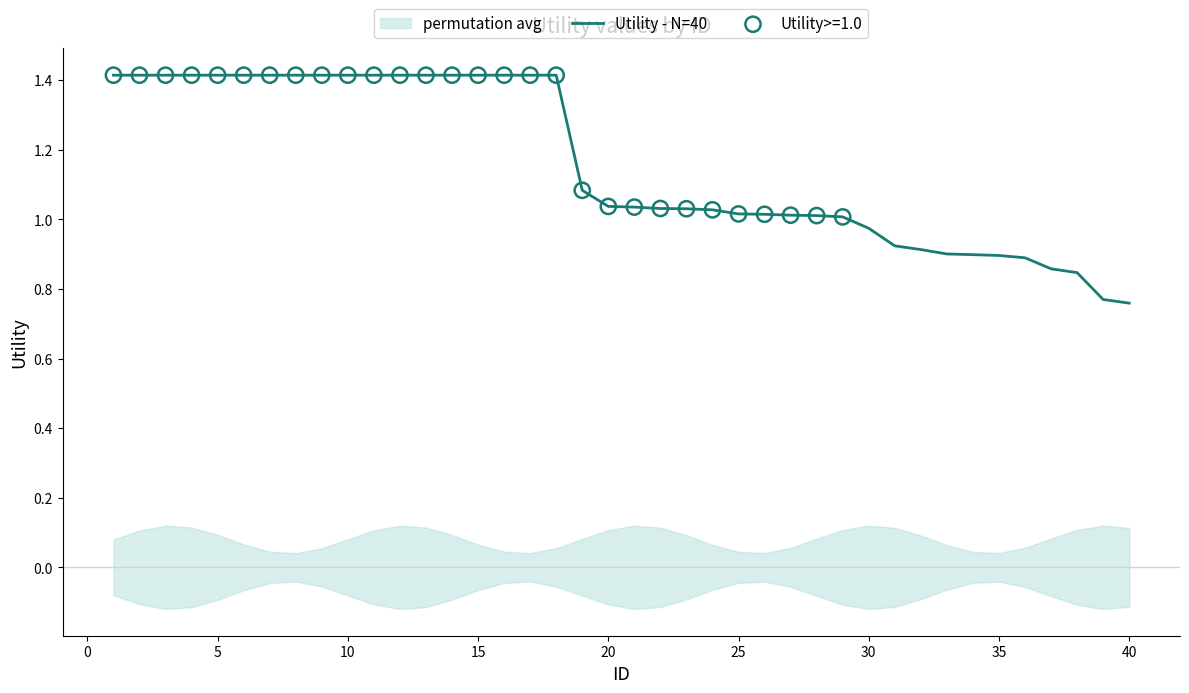

The value of Utility - N=40 at 40 is 1.1. True or false?

False